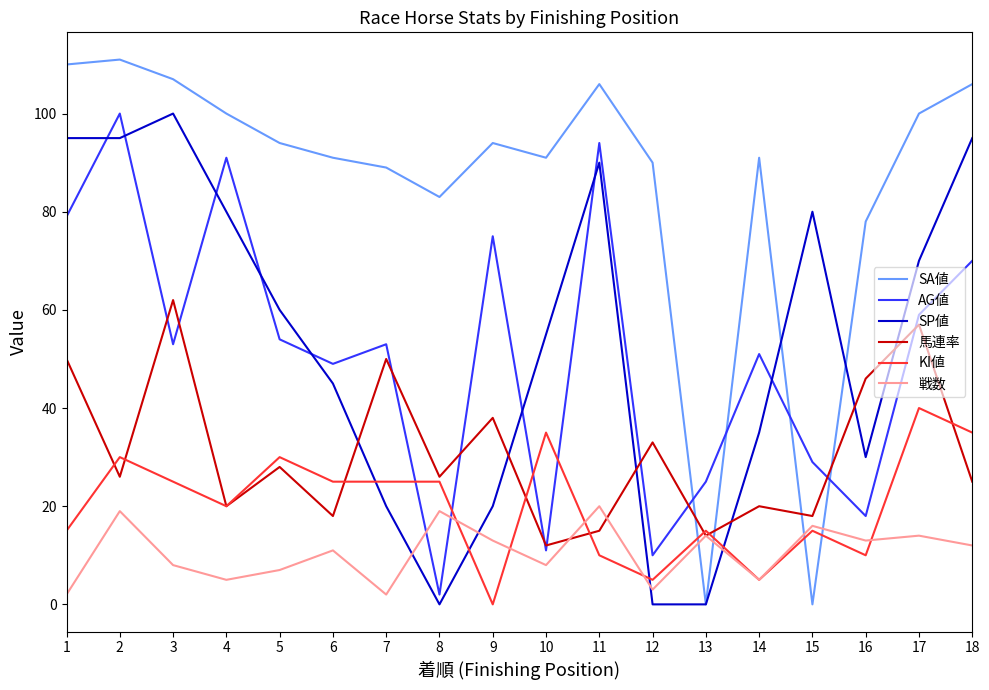

What is the maximum value shown in the chart?

111